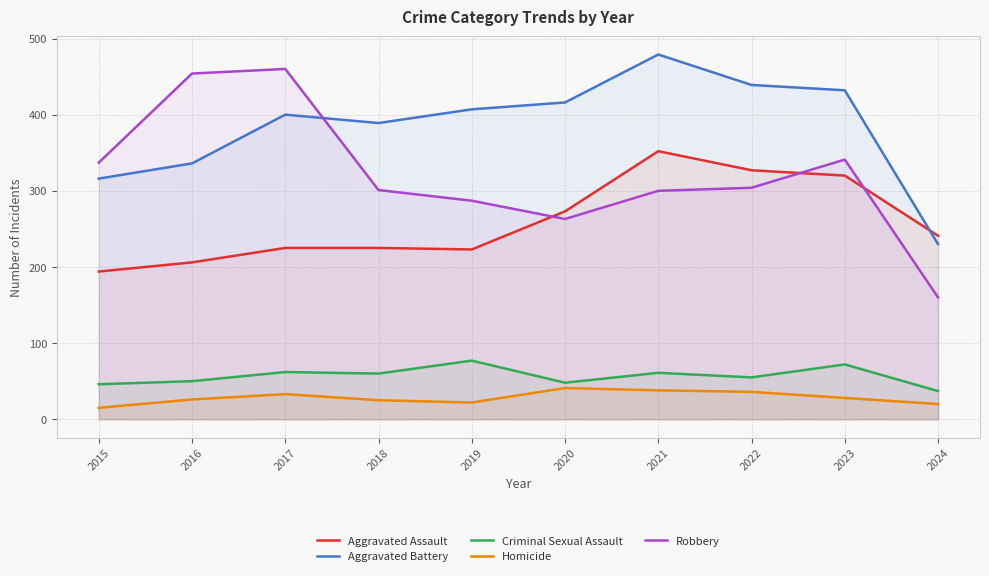

What is the sum of the Homicide values at 2018 and 2022?

61